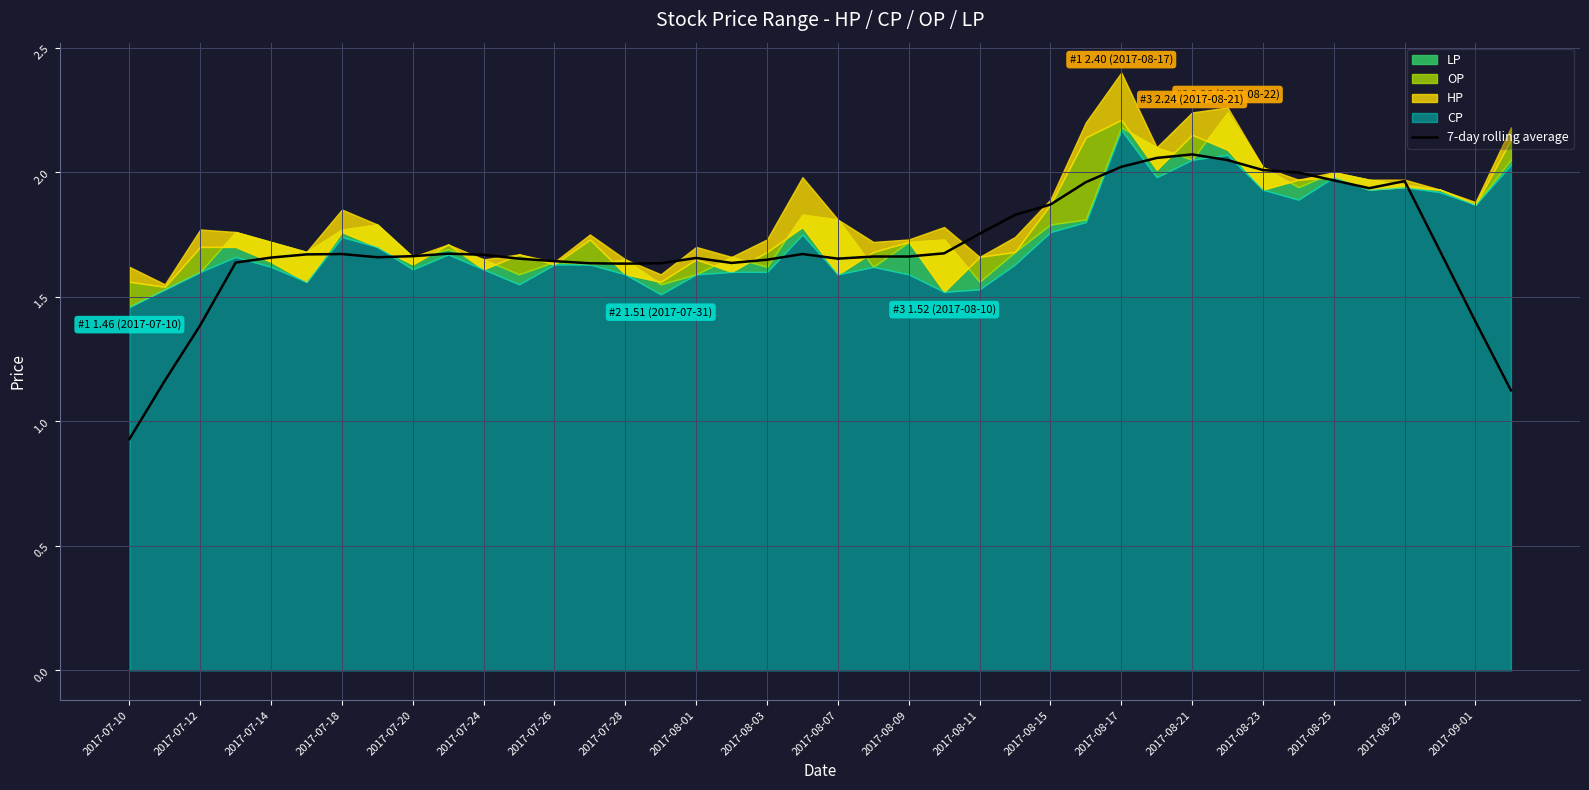

Is it true that 7-day rolling average equals 0.6 at 2017-07-18?

False